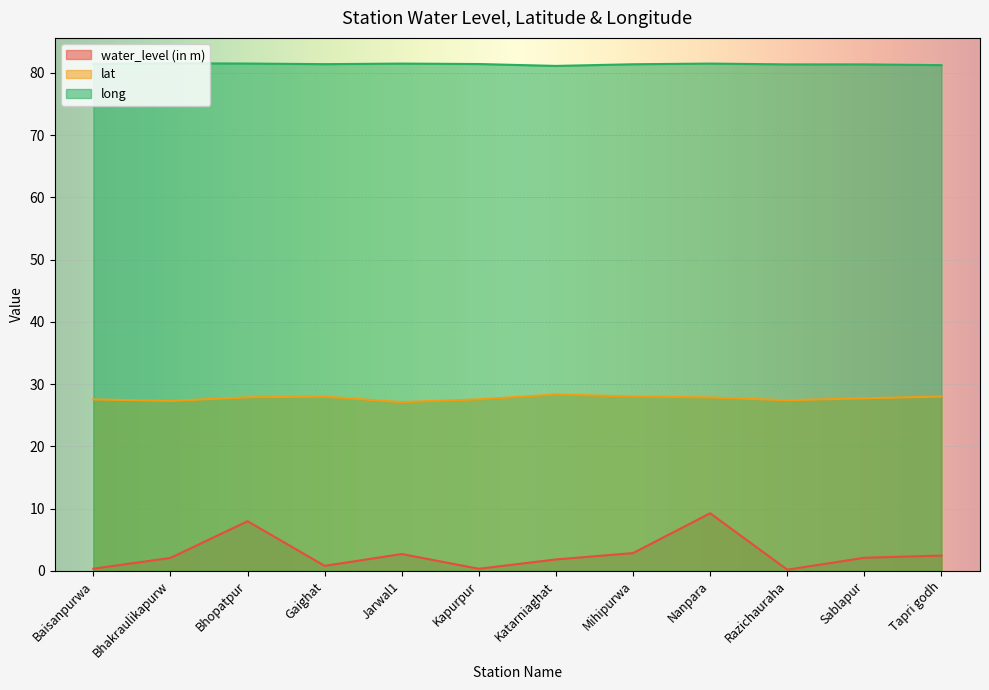

List the series in order of their peak value, highest first.

long, lat, water_level (in m)